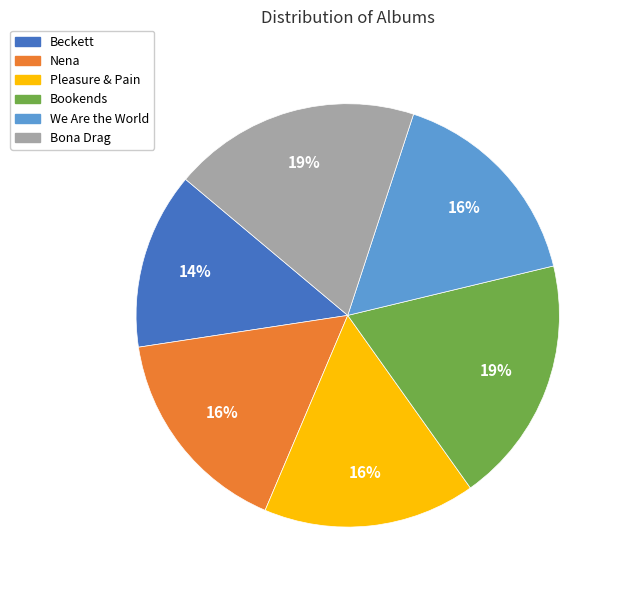

To the nearest percent, what is the average slice percentage?

17%